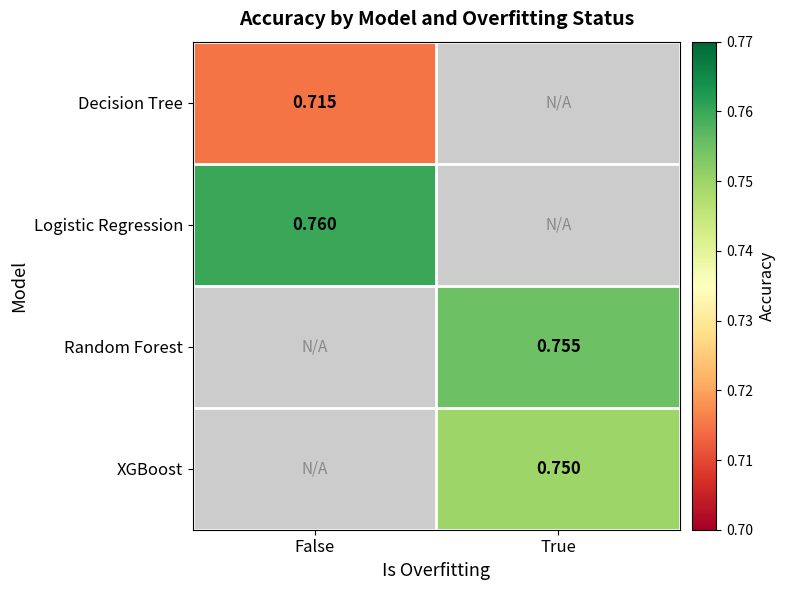

Which series has the largest range (max minus min)?

Decision Tree